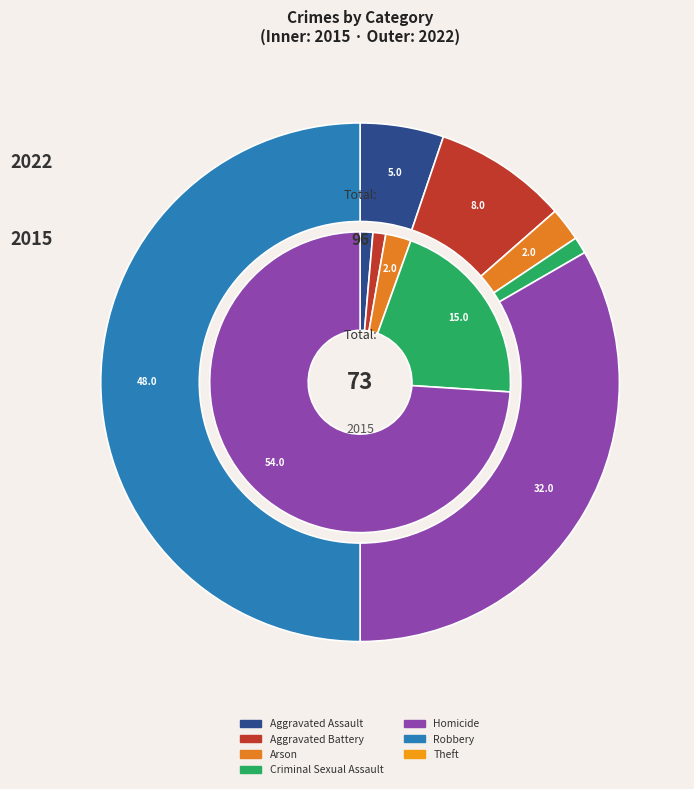

To the nearest percent, what portion does 6 represent?

50%